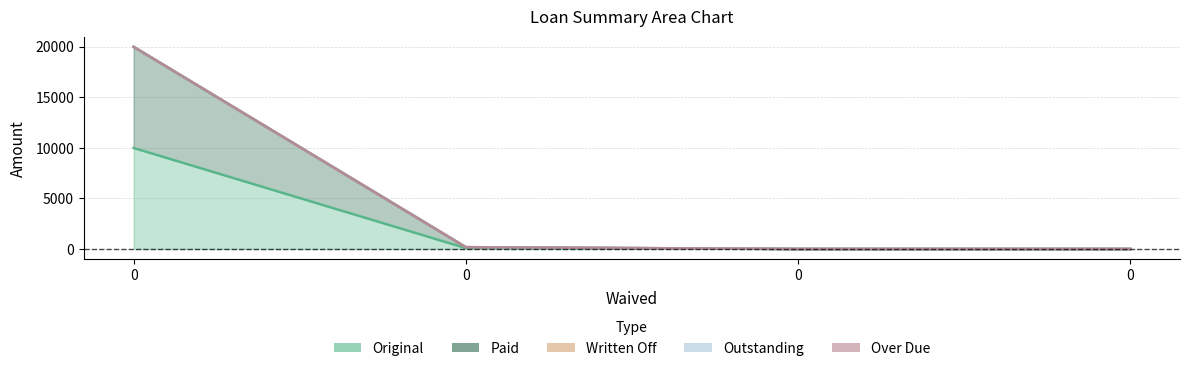

True or false: Original has more than 1 interior local peaks.

False